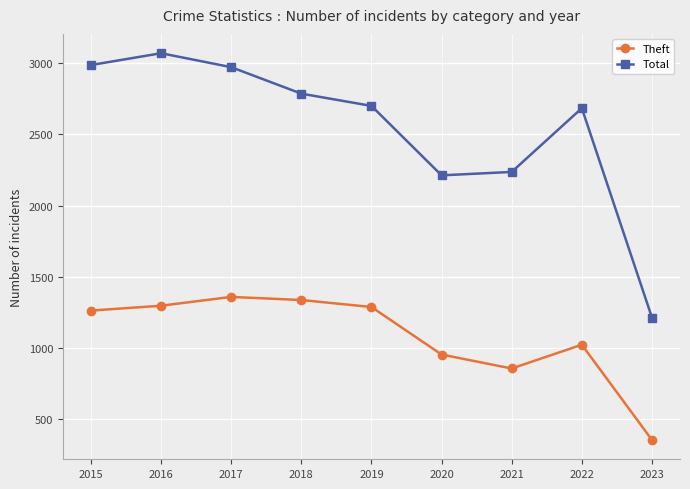

What is the sum of the Total values at 2022 and 2018?

5472